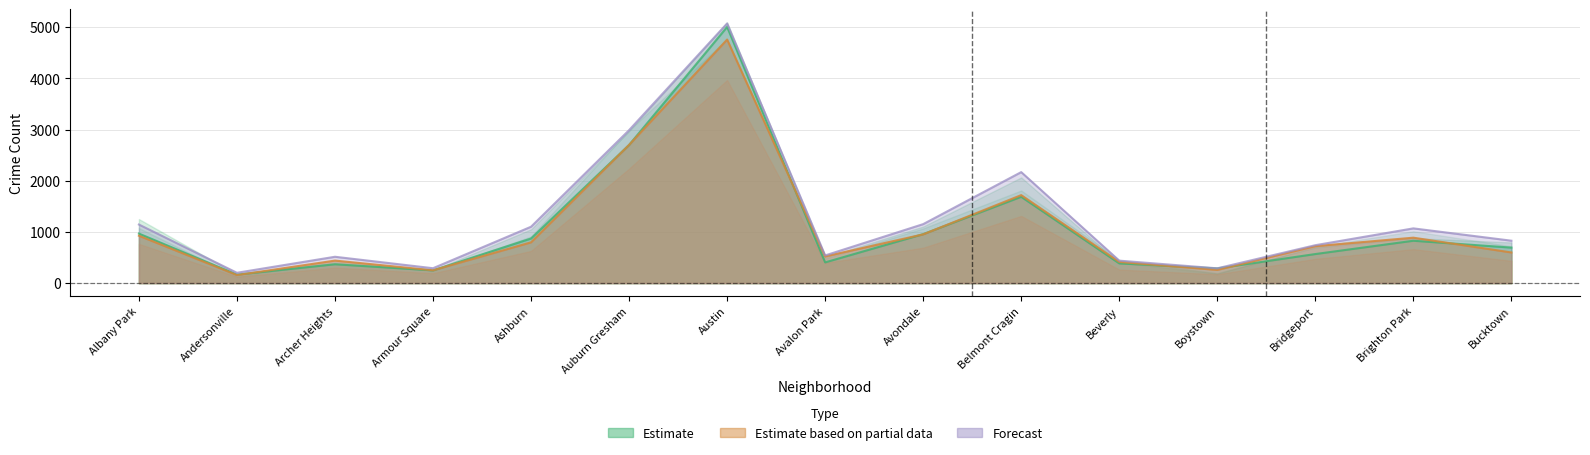

What is the lowest value of the 2015 series?

202